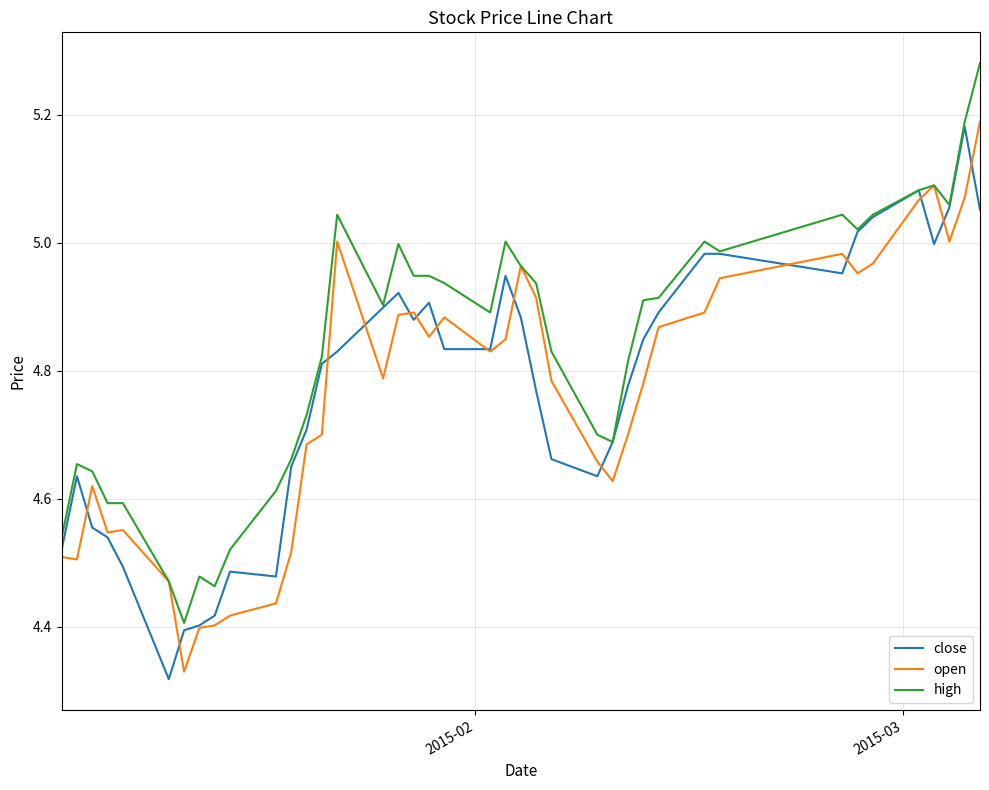

What are all the series names shown in the legend?

close, open, high